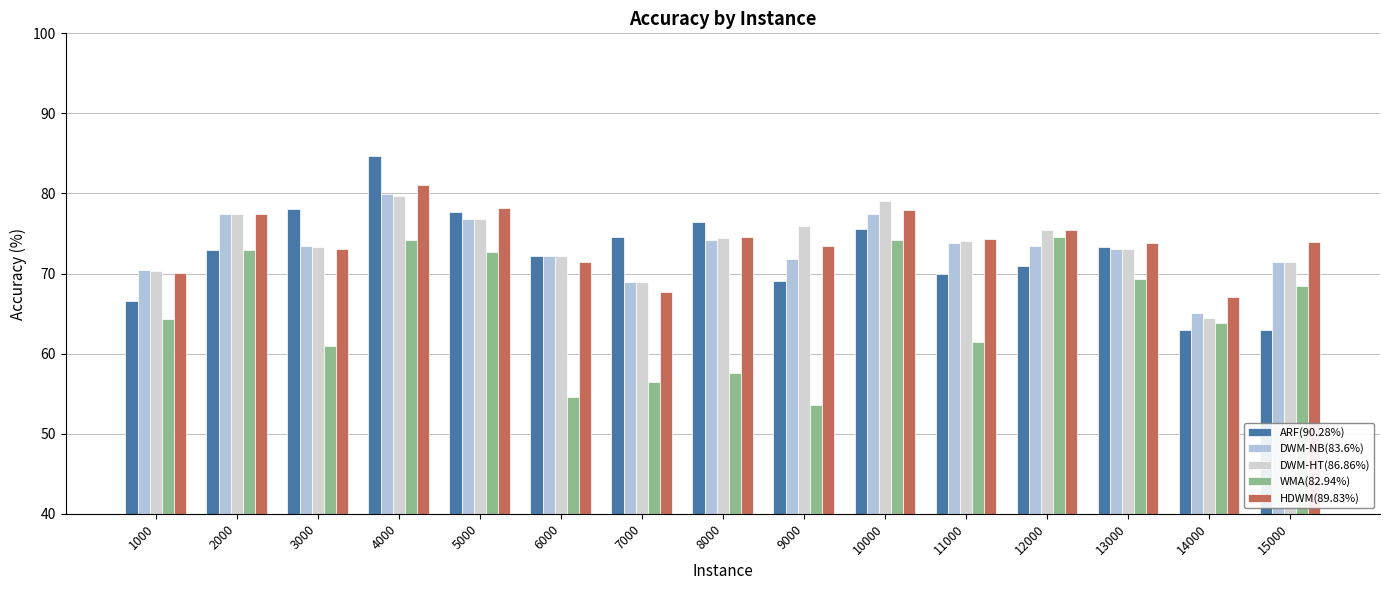

True or false: DWM-HT(86.86%) has a value of 102.2 at 9000.

False